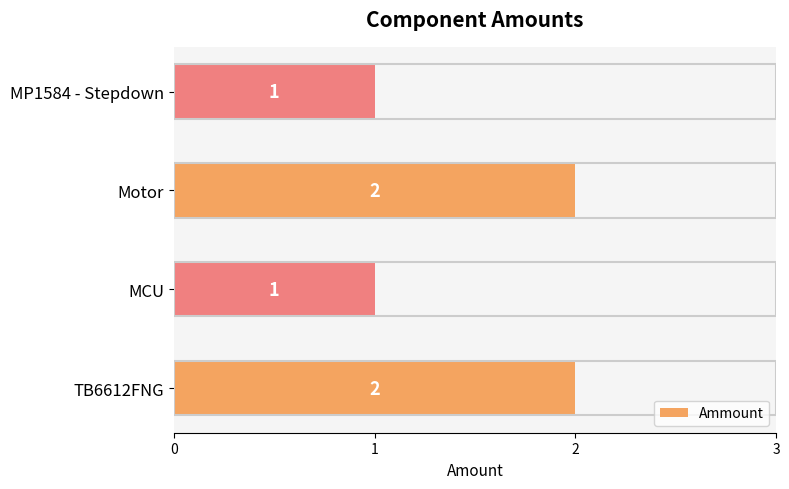

True or false: the data shows 2 at Motor.

True